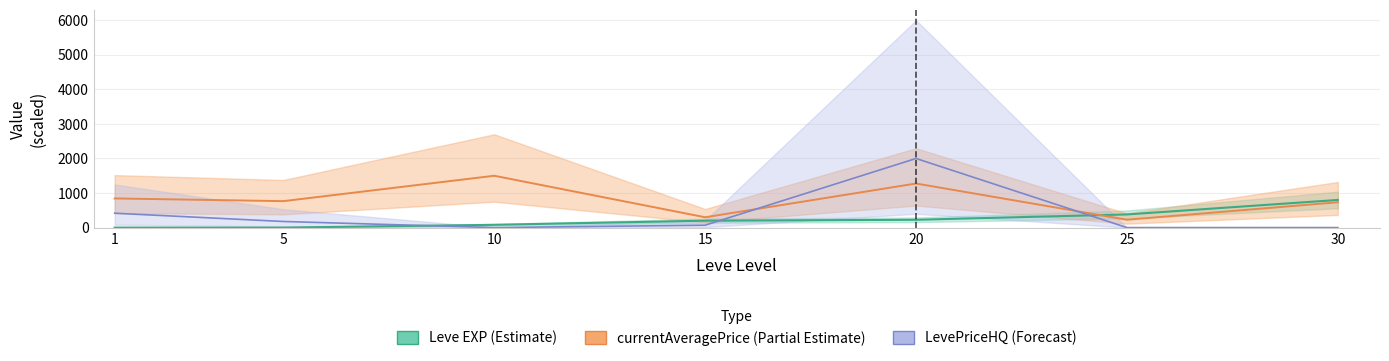

At which label does currentAveragePrice first exceed 765?

1